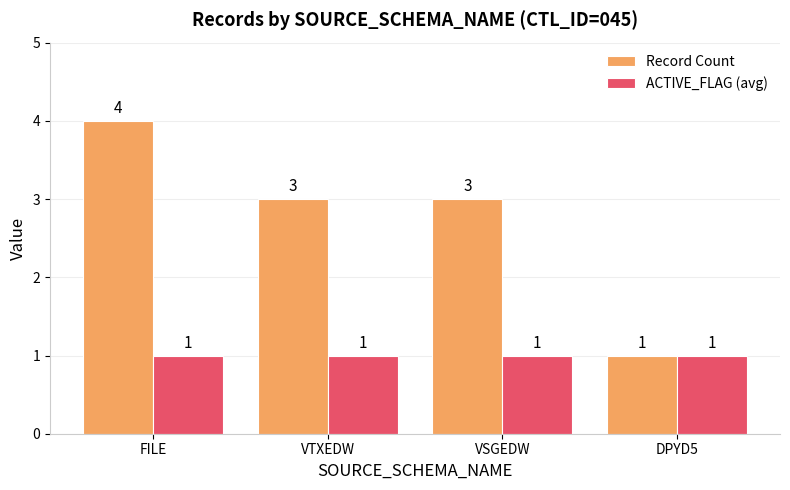

At which category is the sum across all series the highest?

FILE